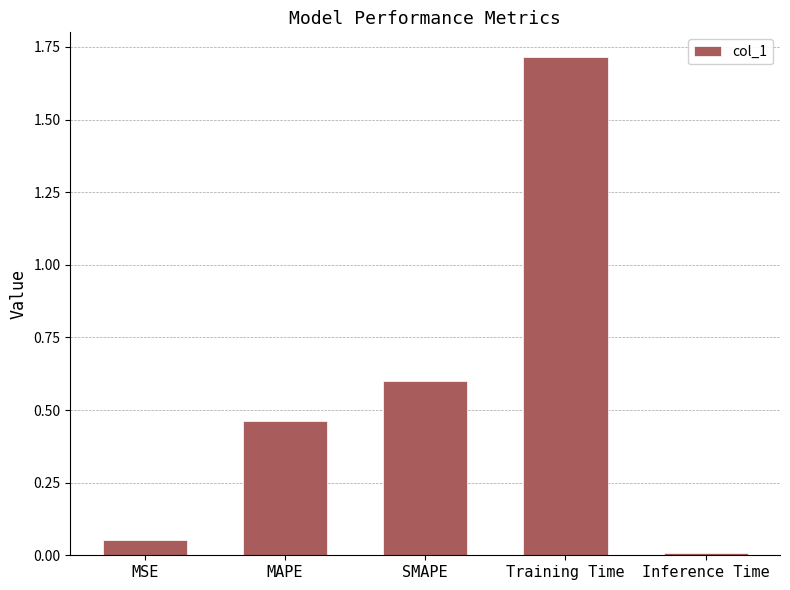

Is it true that the value at Inference Time is 0.0?

True